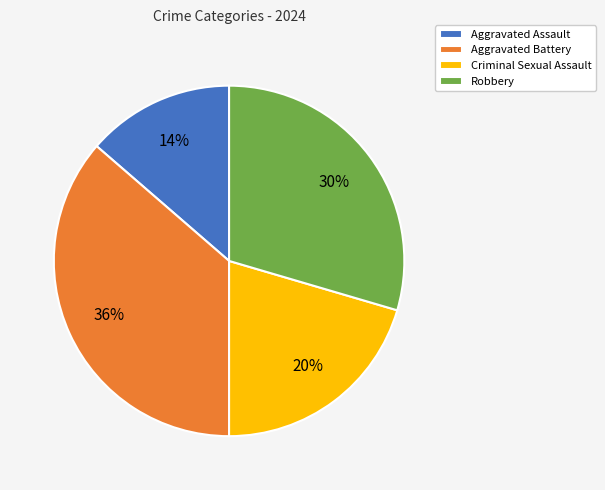

The Aggravated Assault slice represents 25% of the pie. True or false?

False